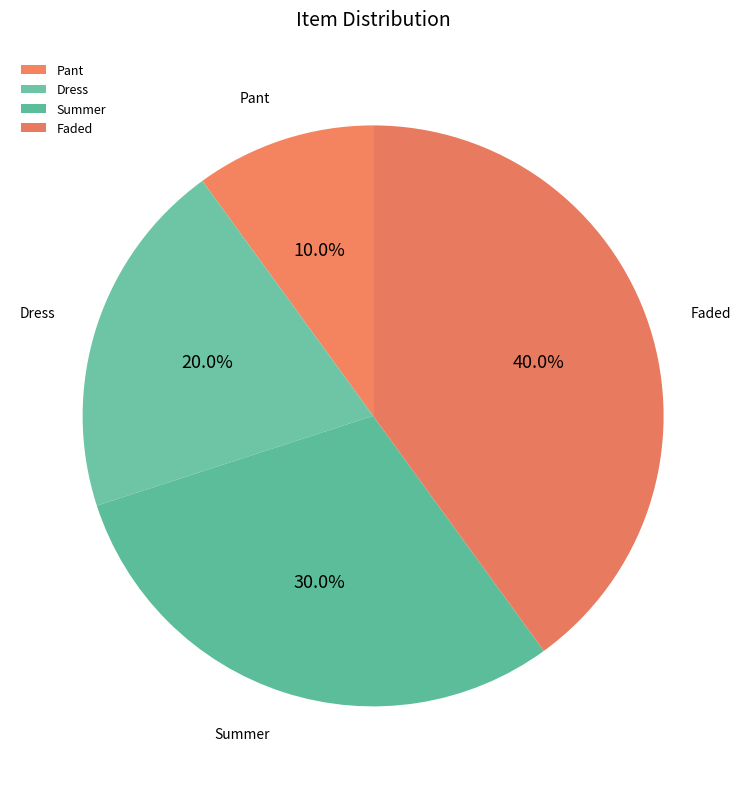

Which has a higher value, Faded or Summer?

Faded